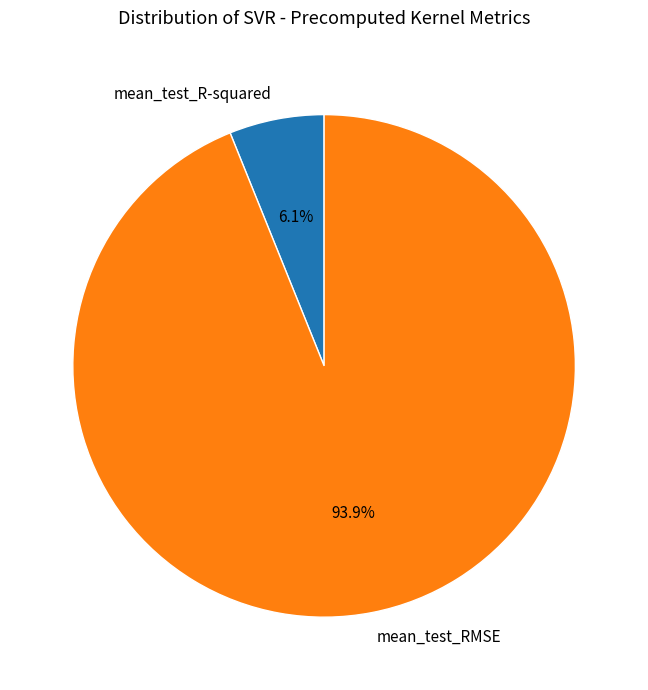

To the nearest percent, what is the difference between the mean_test_R-squared and mean_test_RMSE slice percentages?

88%